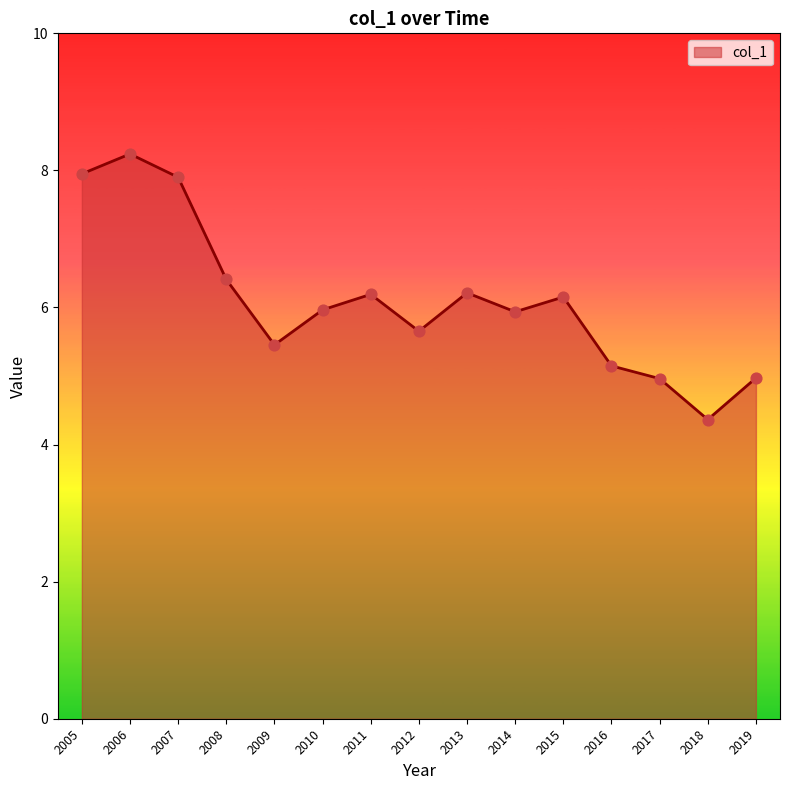

What is the change in value from 2007 to 2015?

-1.7